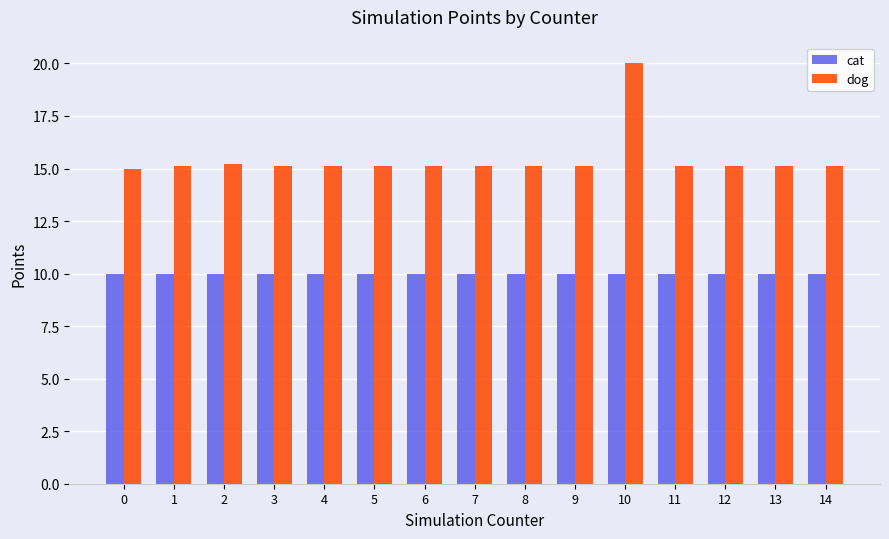

What is the spread (max minus min) of values at 4?

5.1